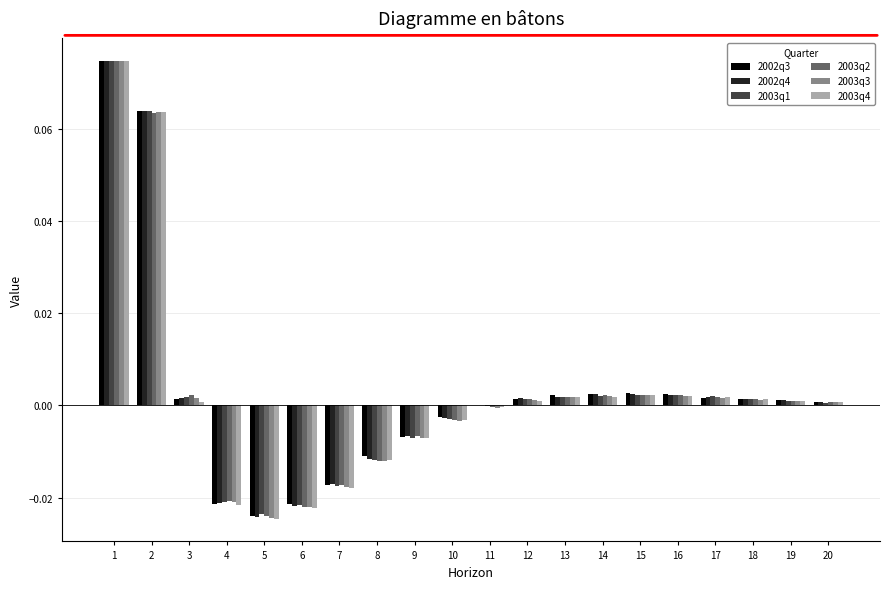

The 2002q3 series shows -0.0 at 8. True or false?

True